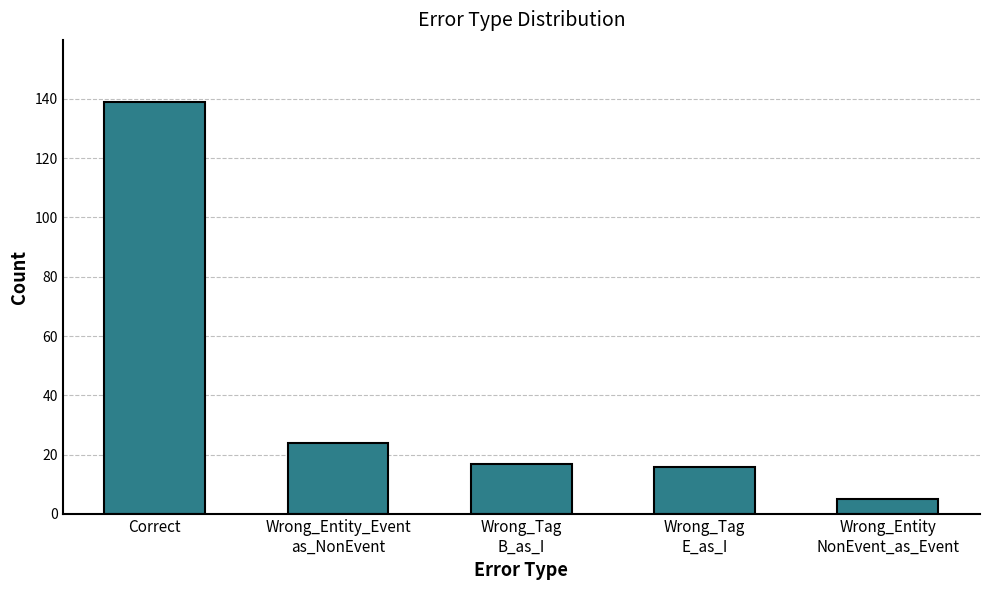

Is it true that the value at Correct is 139?

True